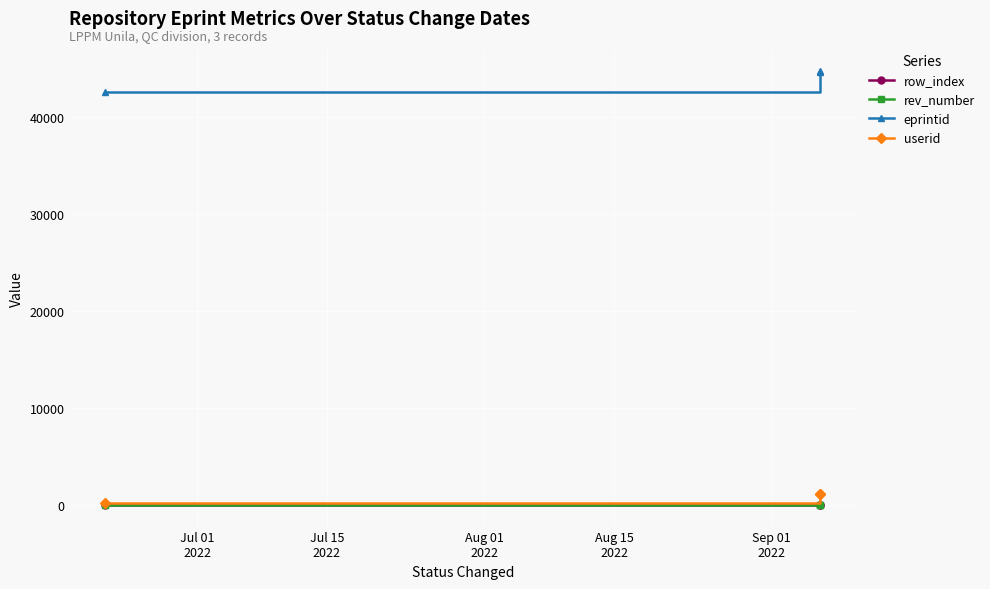

What is the highest value of the eprintid series?

44813